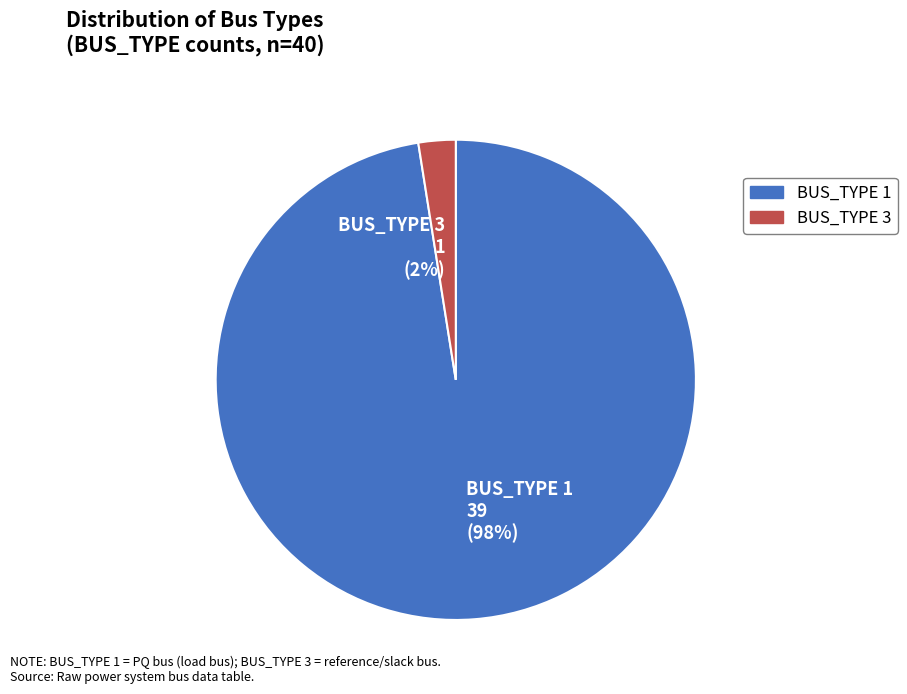

Which category has the biggest portion of the pie?

BUS_TYPE 1